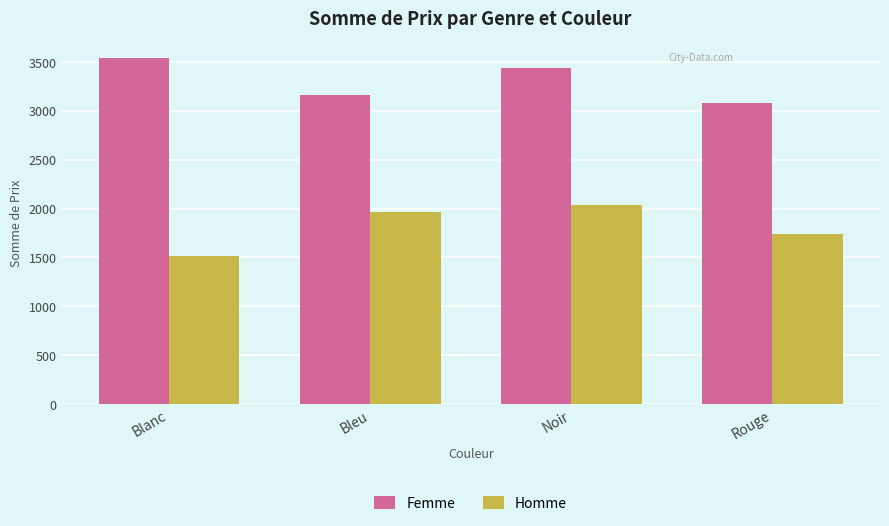

What is the label of the 1st bar from the right?

Rouge